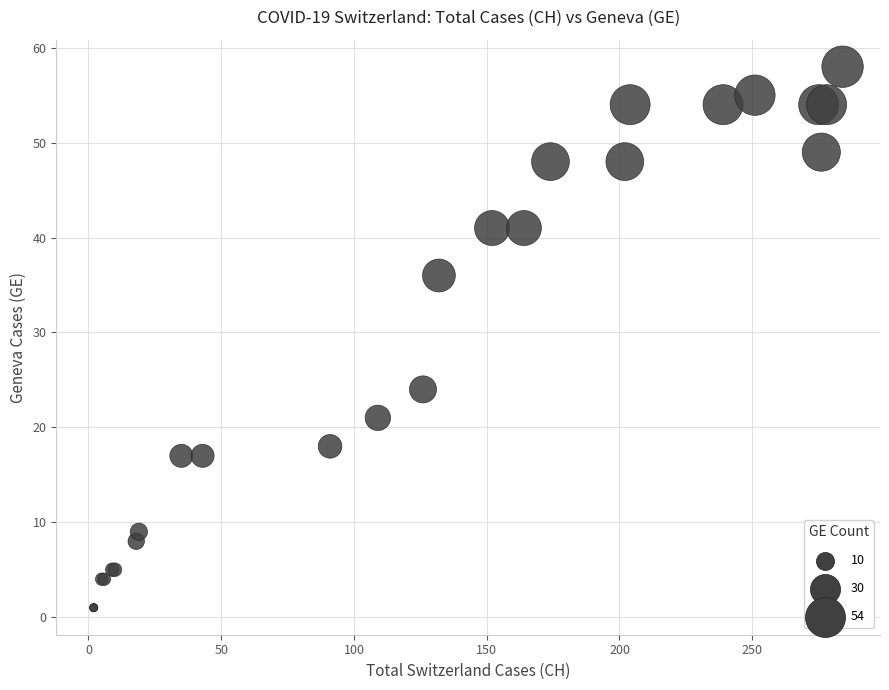

What Y value in the scatter plot is closest to 29?

24